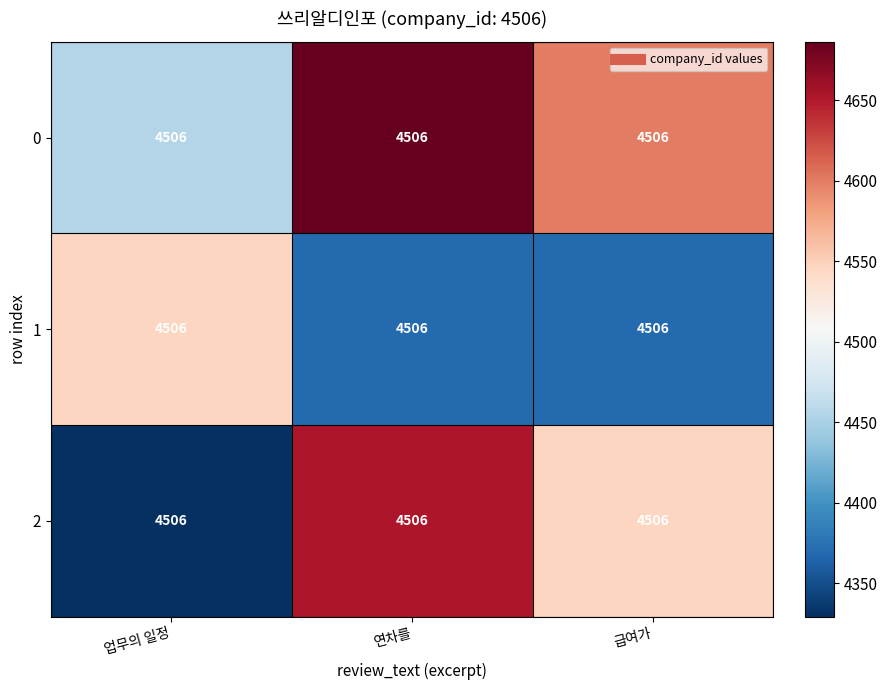

What is the maximum value shown in the chart?

4686.3